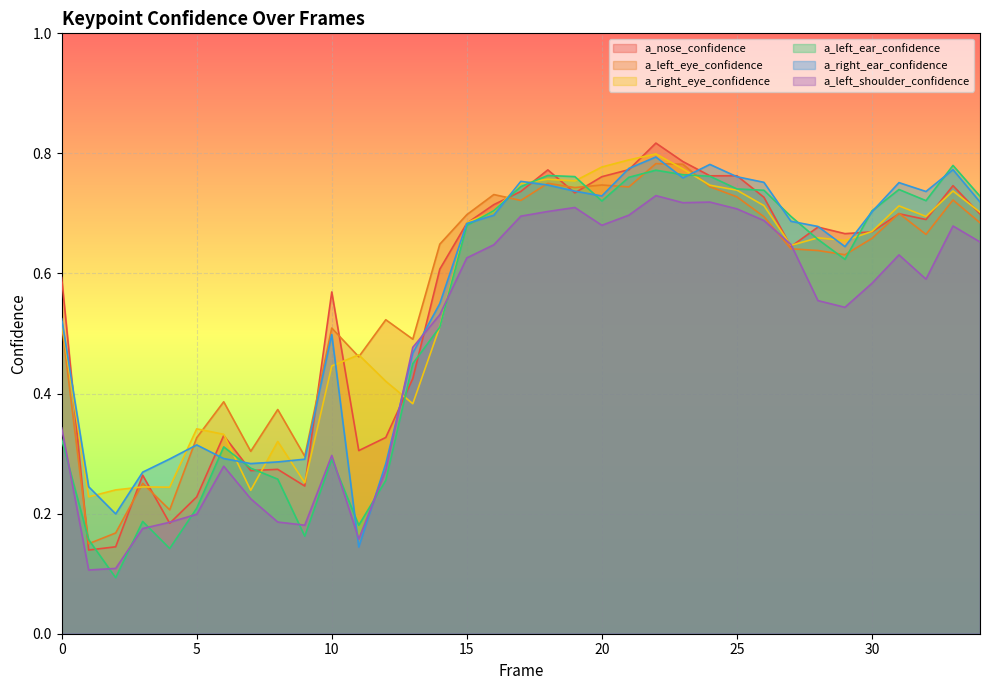

In a_right_ear_confidence, how many points are higher than both neighbors (excluding endpoints)?

7